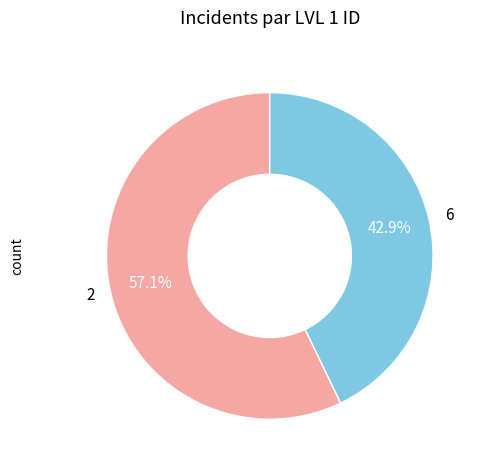

Rank the categories by value from highest to lowest.

2, 6